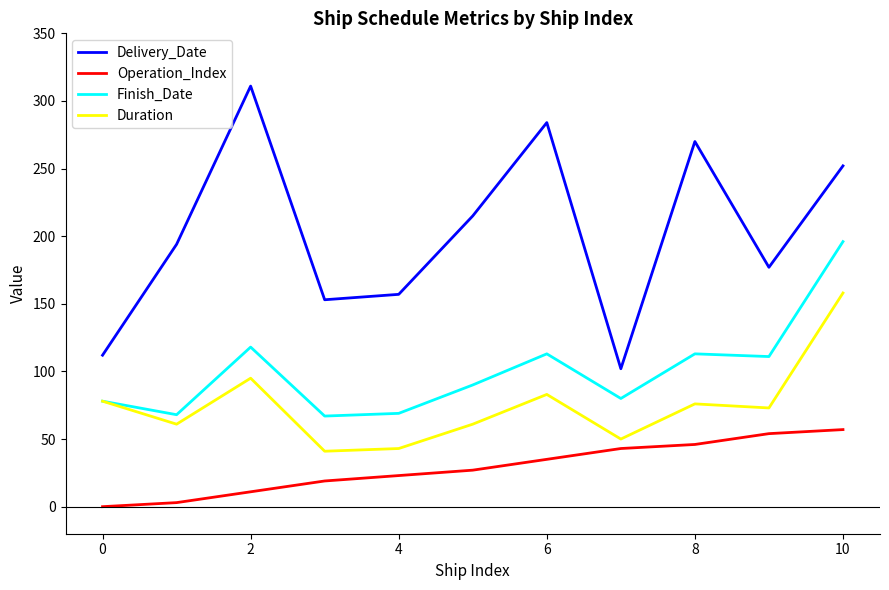

What is the maximum value for Duration?

158